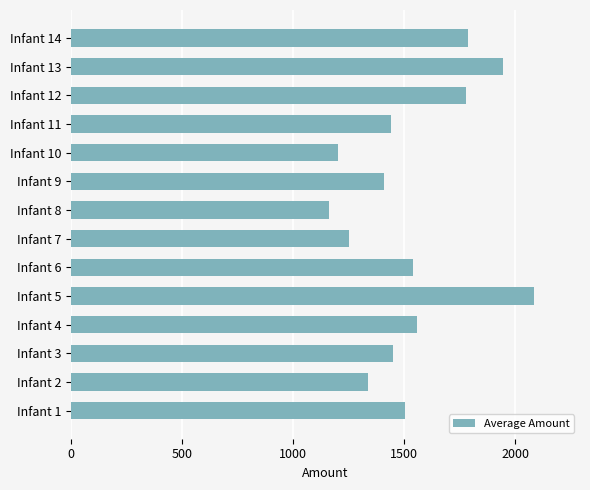

What is the minimum value shown in the chart?

1163.5